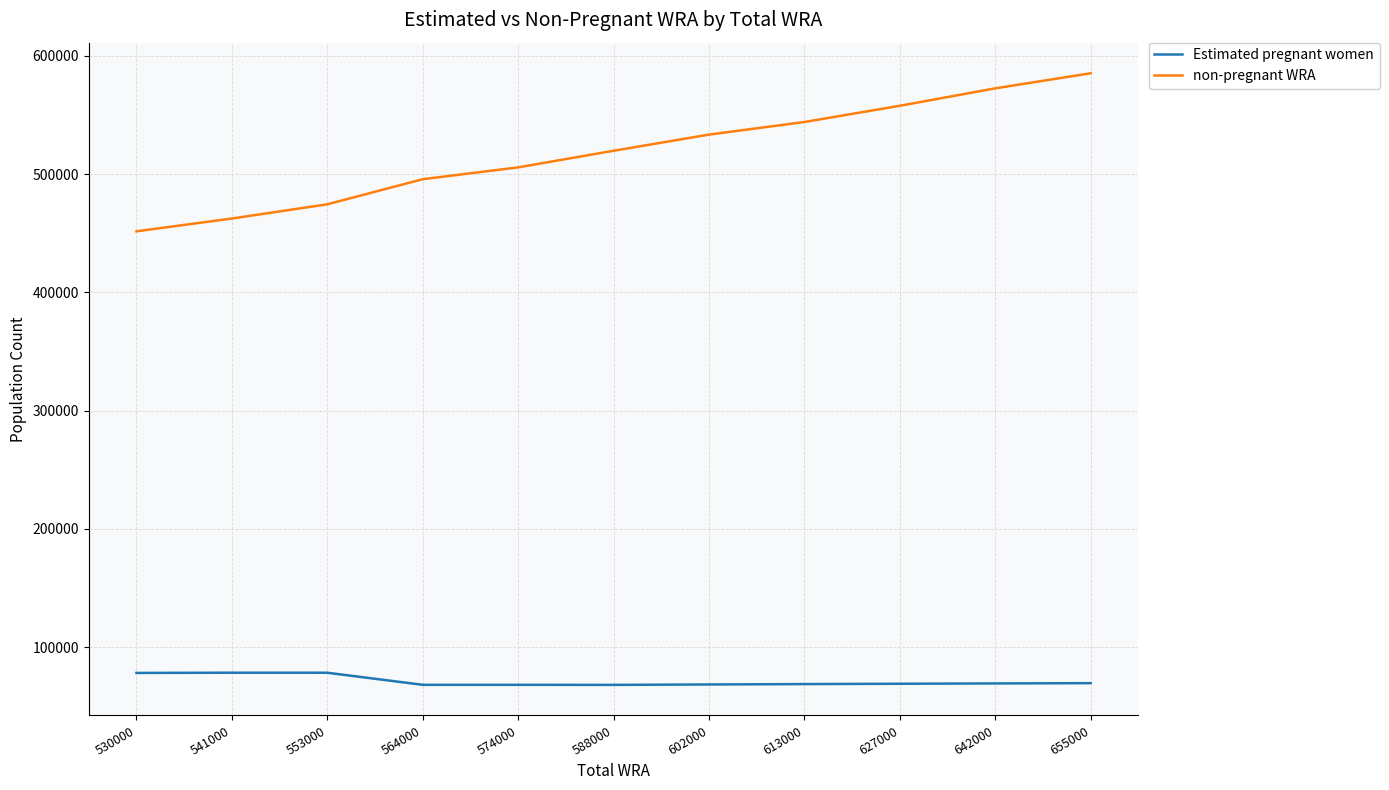

Is it true that Estimated pregnant women equals 25042.4 at 564000?

False